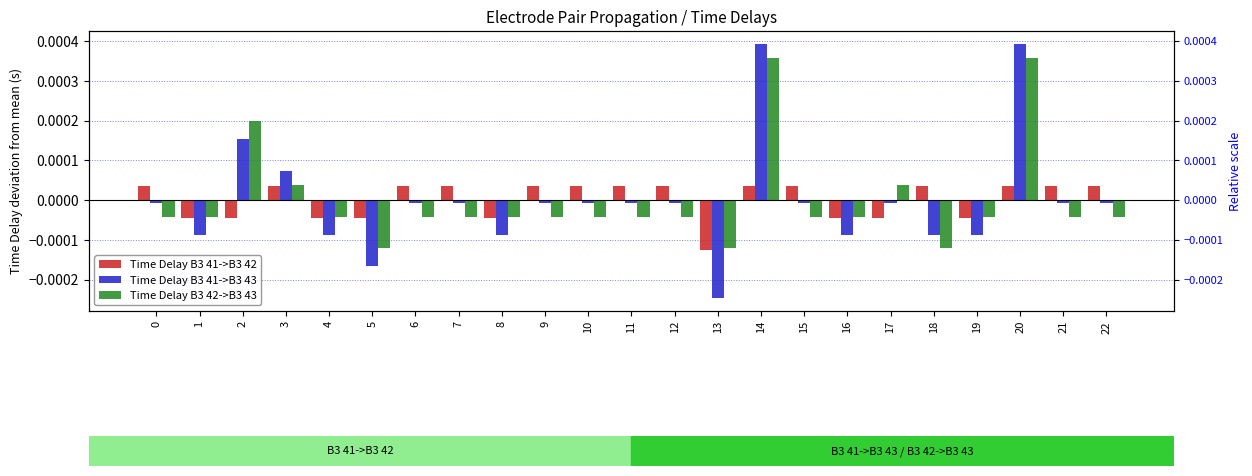

How many data points does each series have?

23